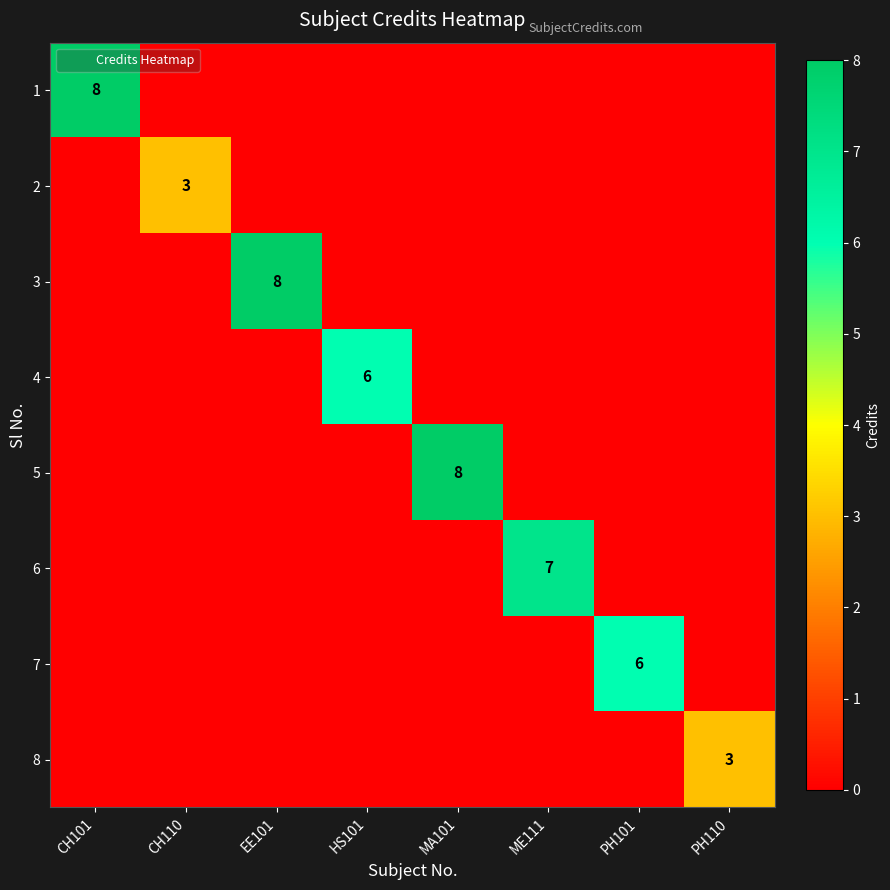

At which category does the chart reach its minimum across all series?

CH110